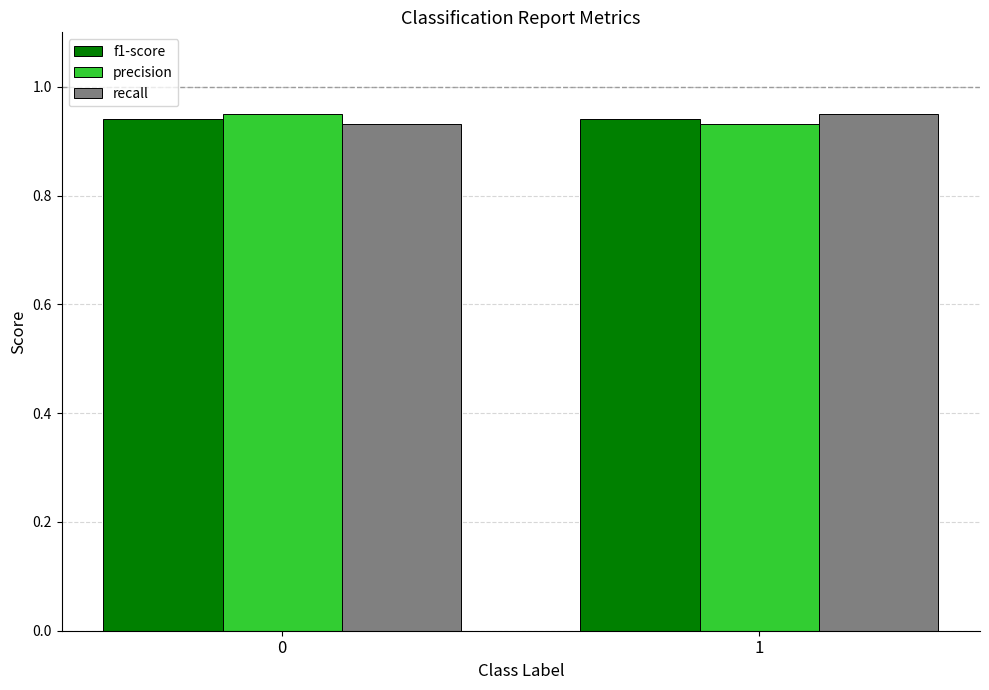

The recall series shows 1.6 at 0. True or false?

False